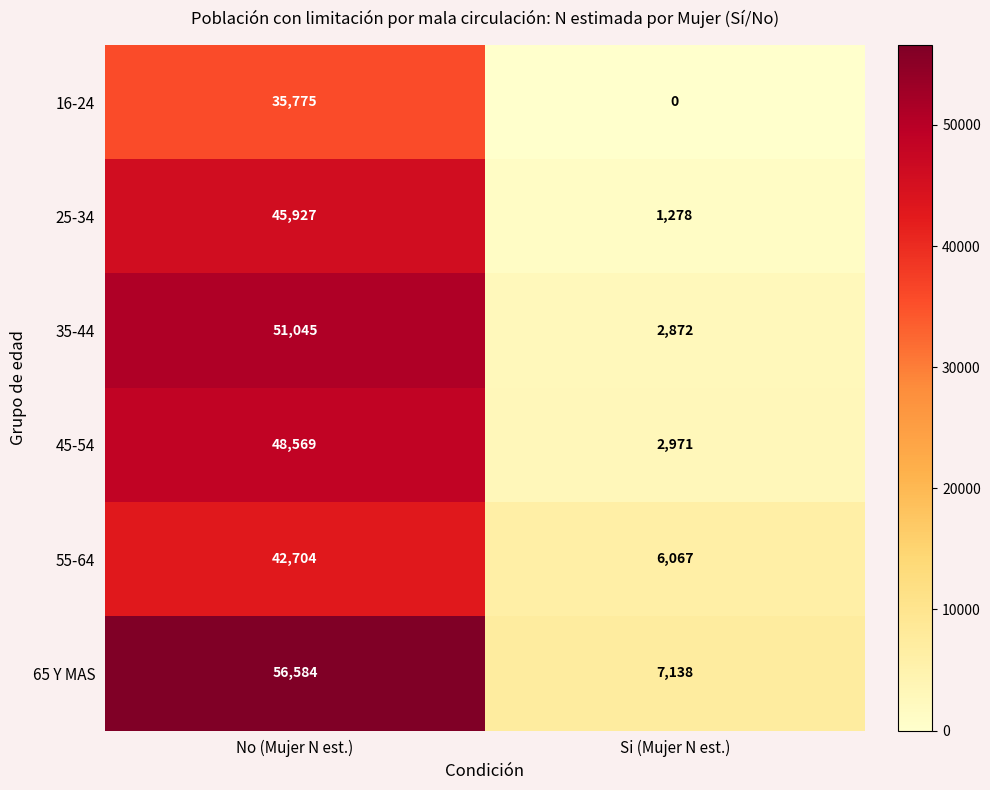

What is the highest value of the 25-34 series?

45927